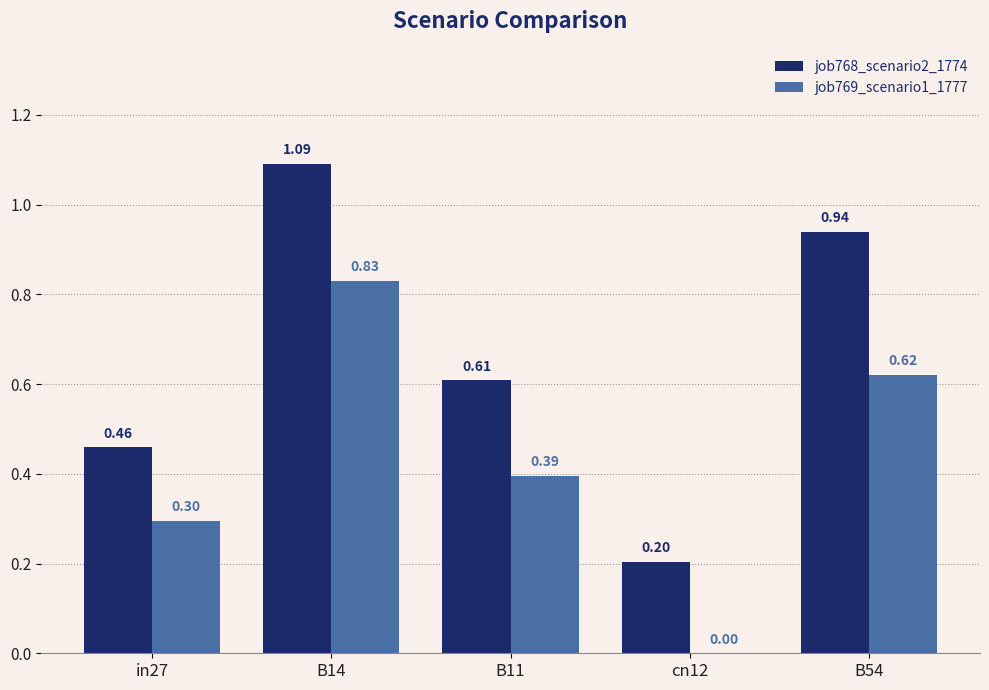

What is the sum of all job769_scenario1_1777 values?

2.1